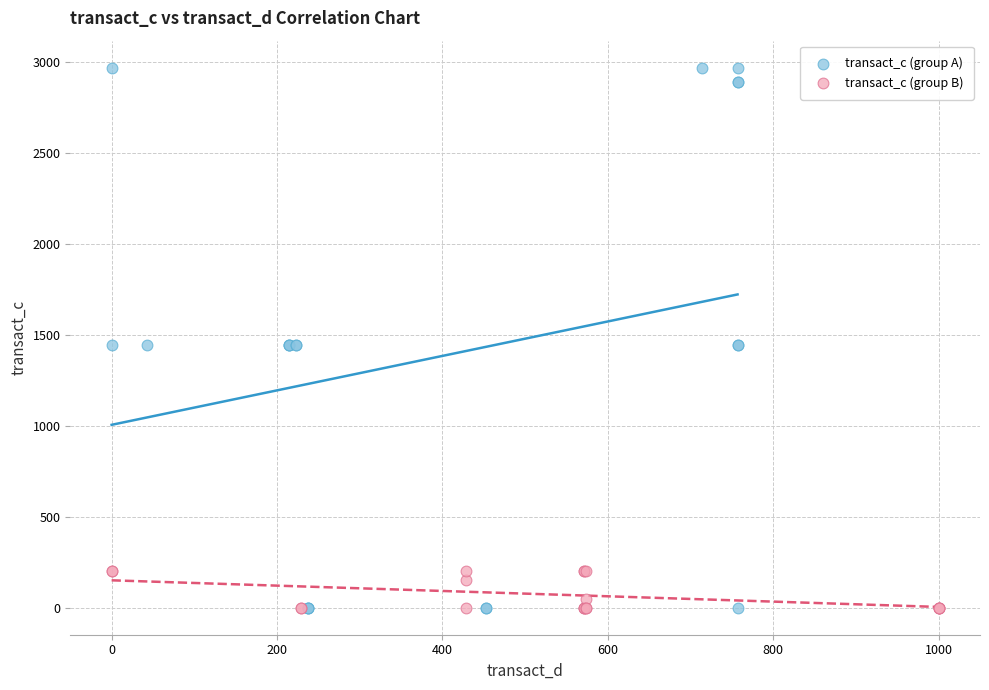

Which series reaches the maximum Y coordinate?

transact_c (group A)